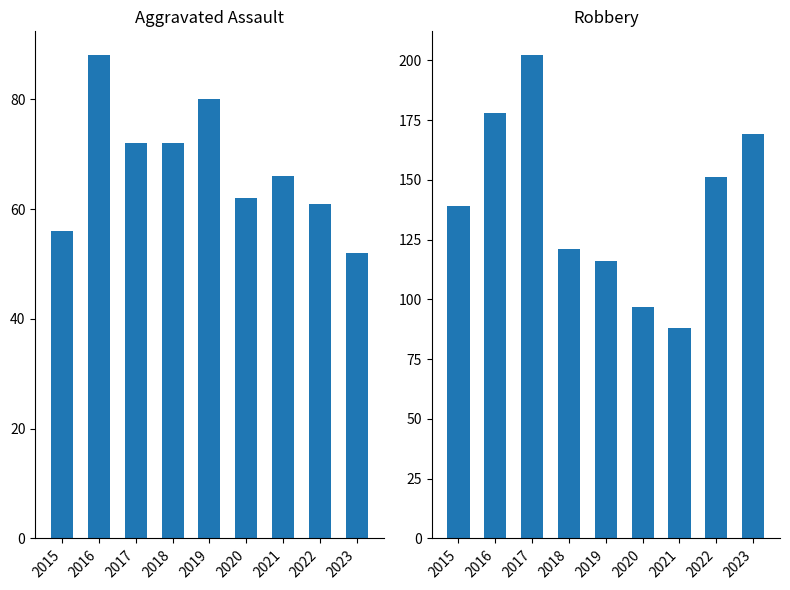

True or false: Robbery has a value of 88 at 2021.

True